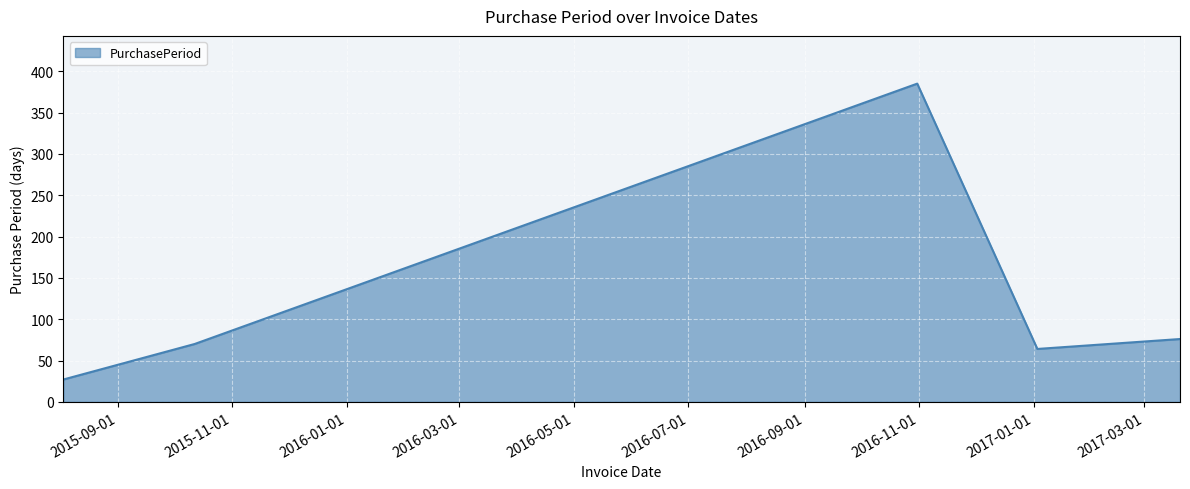

What is the greatest value displayed?

385